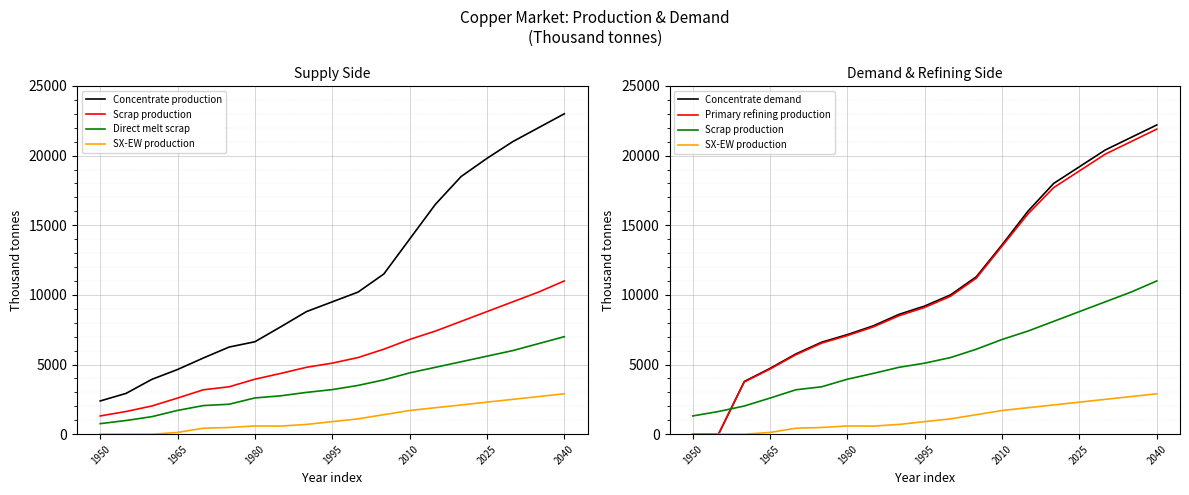

What is the spread (max minus min) of values at 14?

16400.0